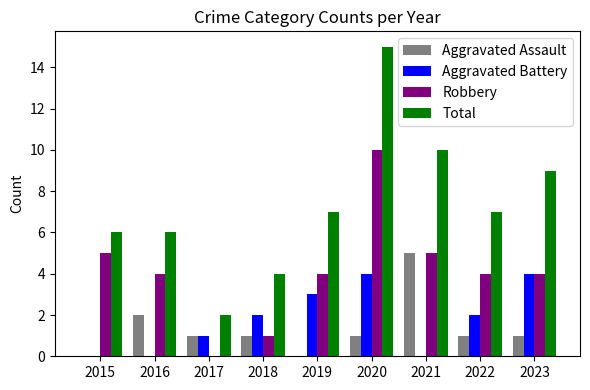

What is the greatest value displayed?

15